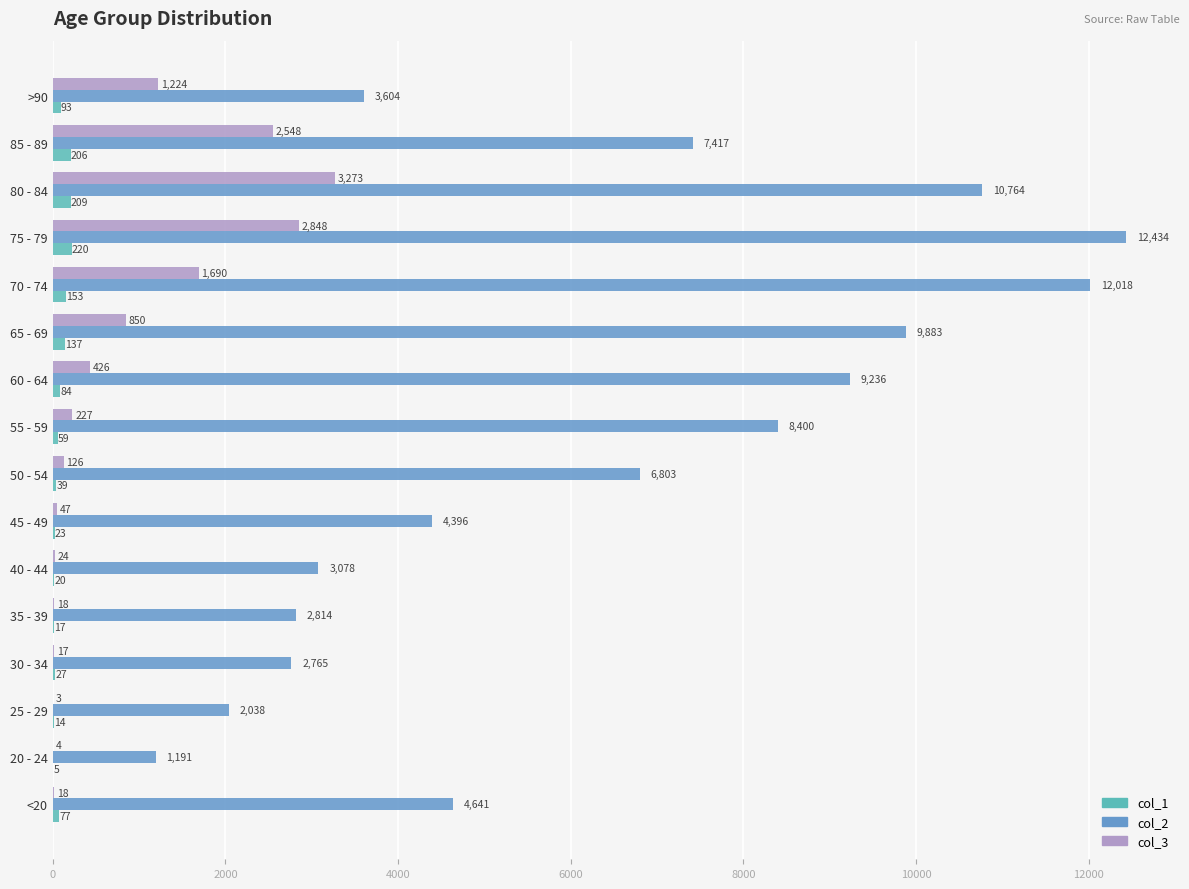

Between 25 - 29 and 80 - 84, which series saw the biggest shift?

col_2